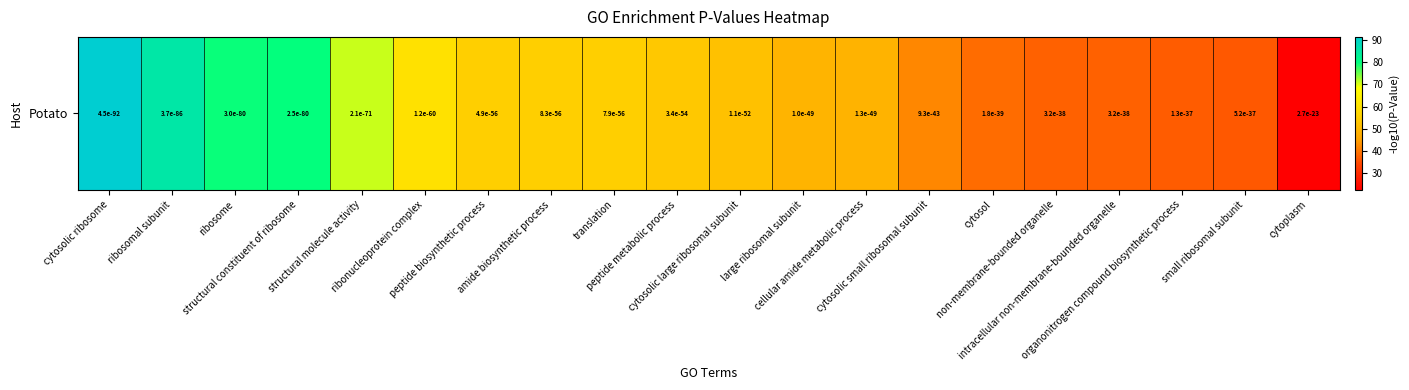

What is the sum of all values?

1086.8